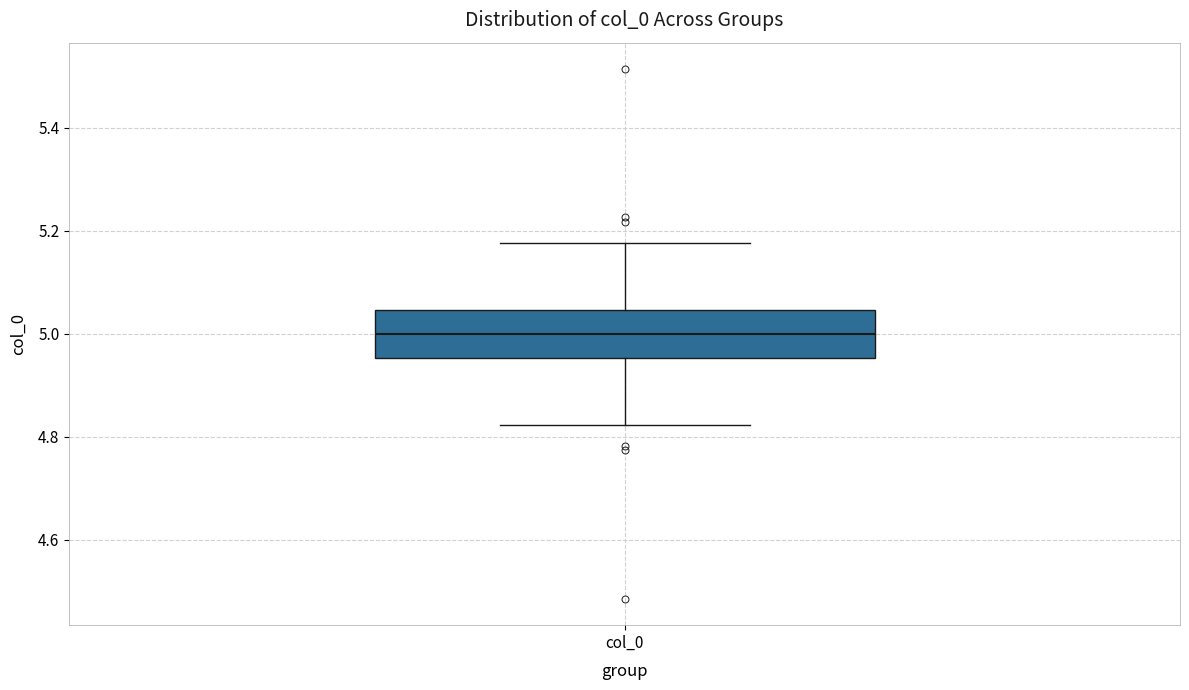

Read this box plot against the y-axis: the position of the median line, the range covered by the box, and the ends of both whiskers. The values are not printed on the chart, so give them approximately, as read against the axis.

median 5.00, box 4.96 to 5.04, whiskers 4.82 to 5.18